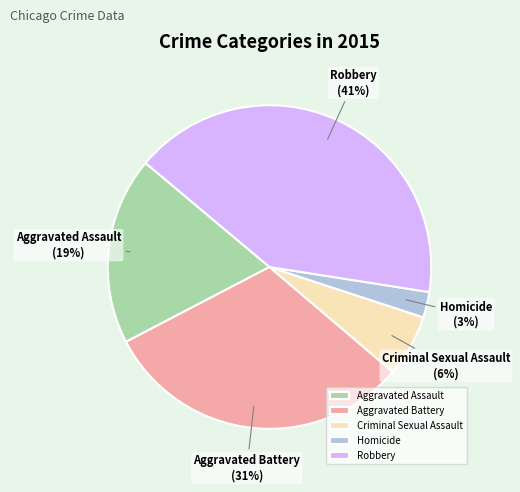

Is there any slice that represents more than half of the pie?

No